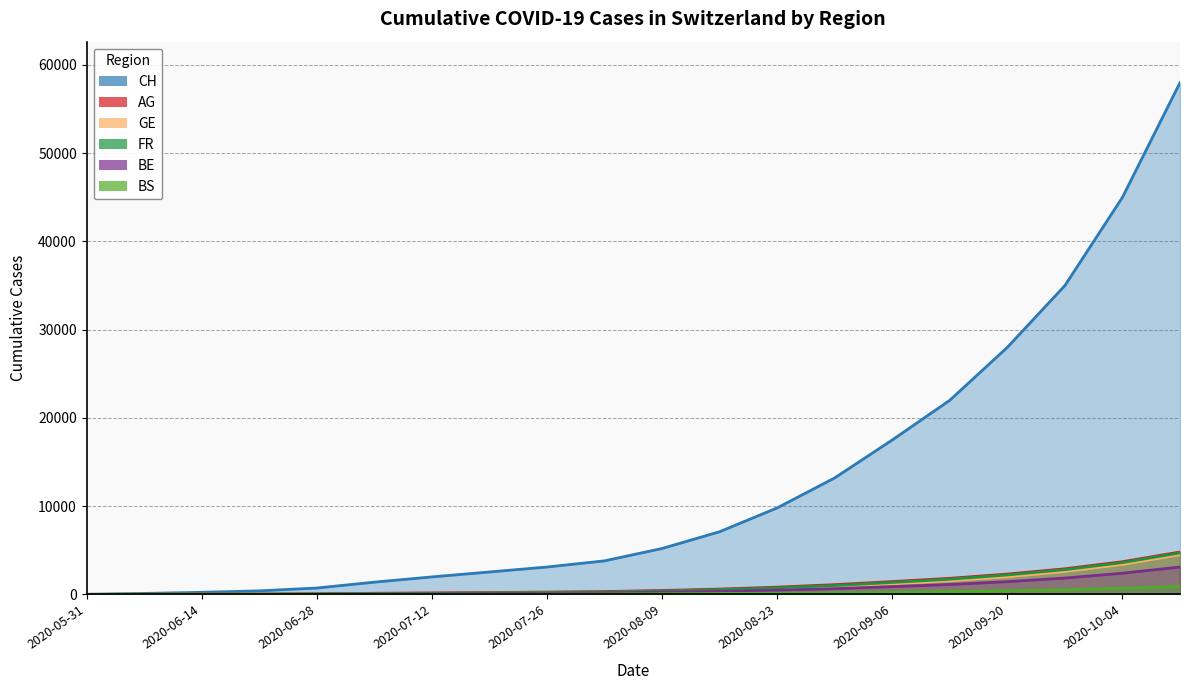

How many values in the FR series are below 380?

10